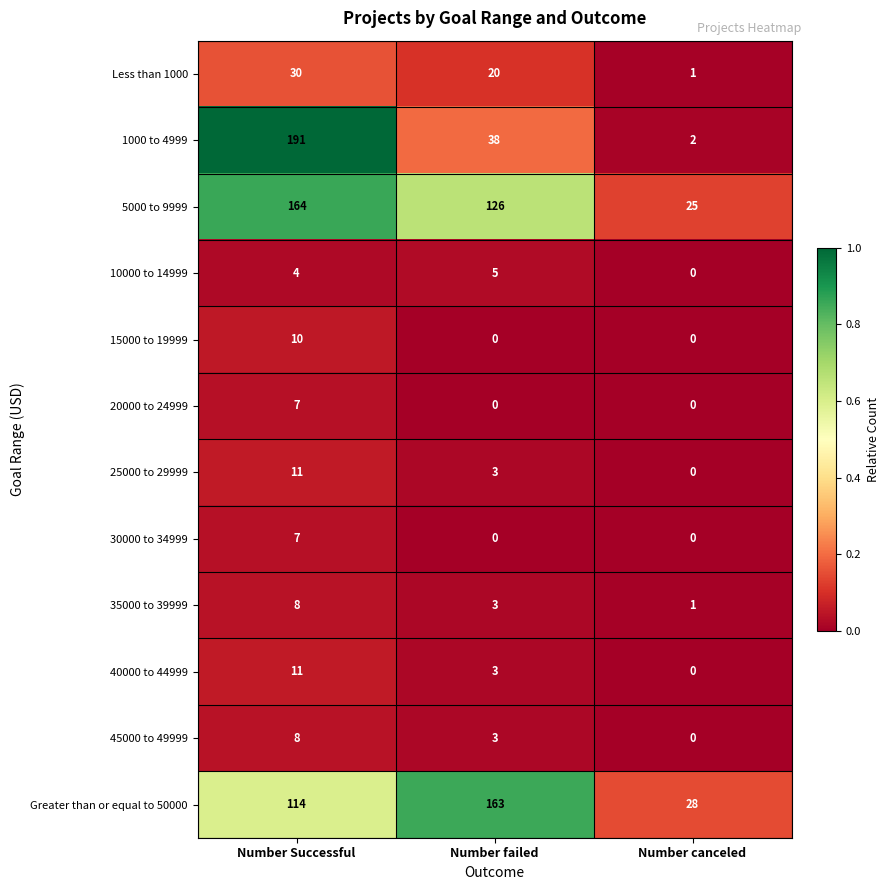

Is it true that 45000 to 49999 equals 8 at Number Successful?

True